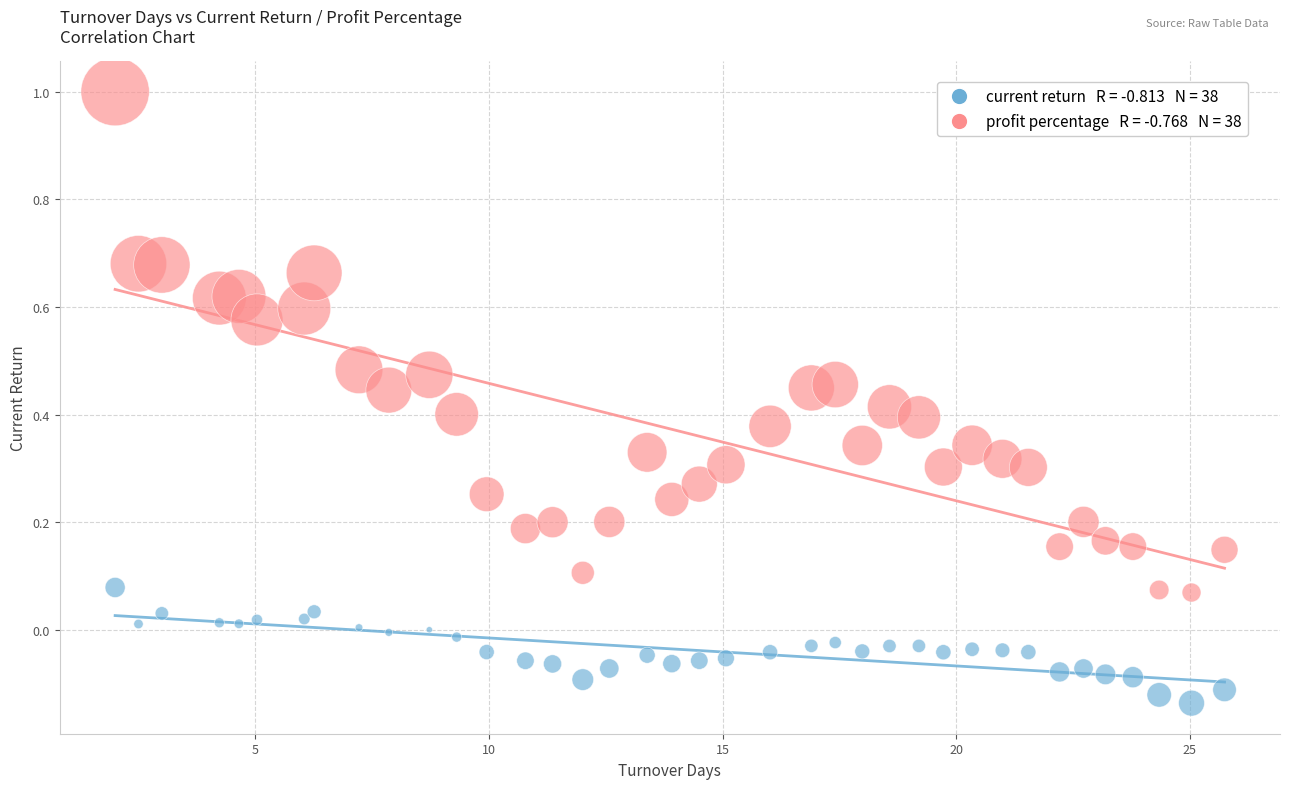

Across all data points, what is the range of Y values (max minus min)?

1.1